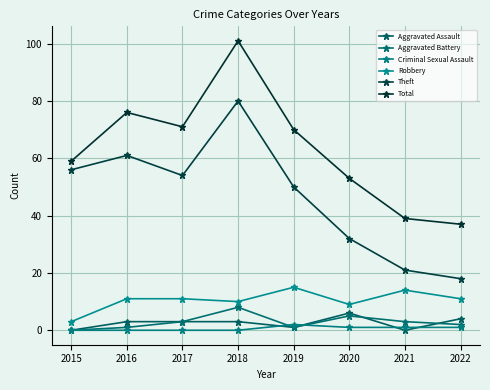

What is the greatest value displayed?

101